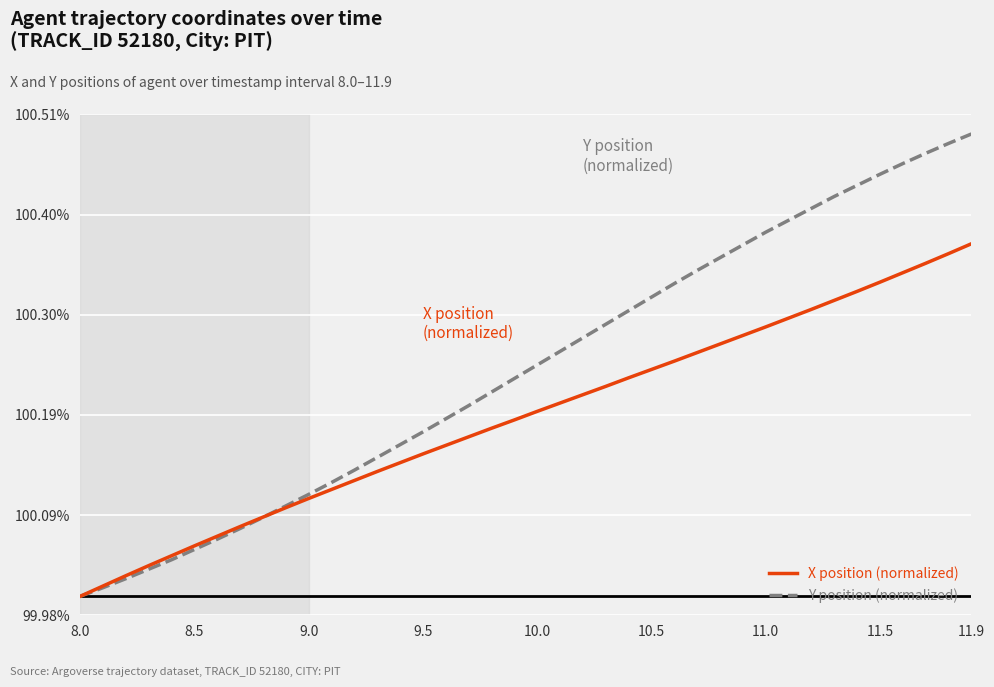

Rank the series by their average value, from highest to lowest.

Y position (normalized), X position (normalized)